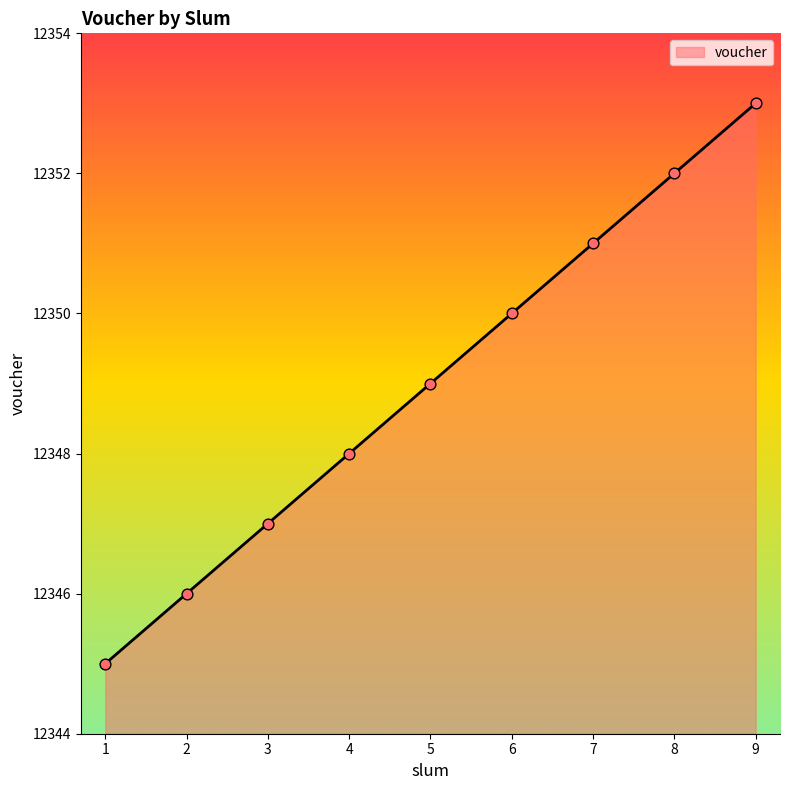

What is the change in value from 5 to 8?

+3